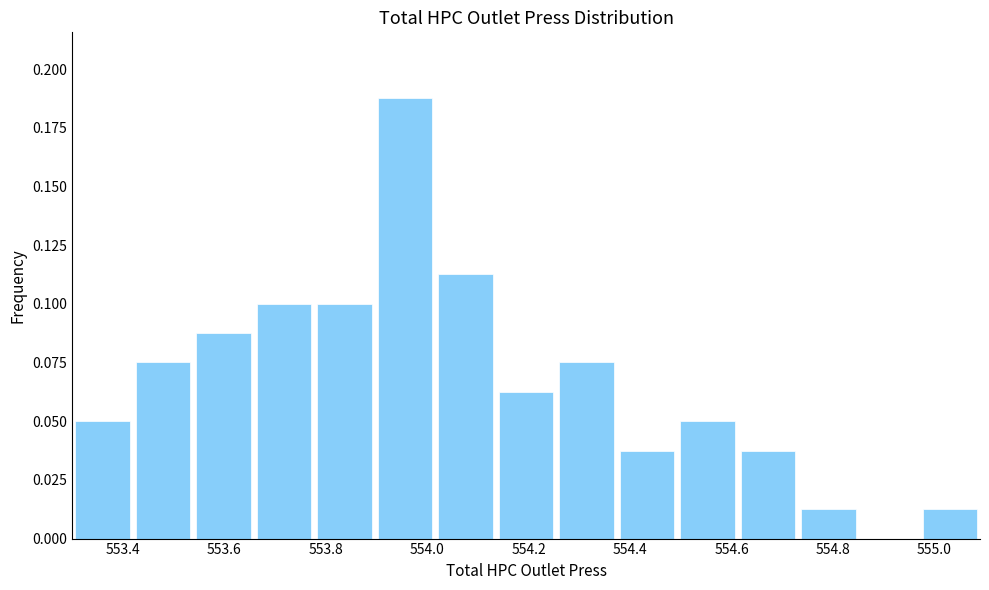

Reading left to right, transcribe this chart: for each bar, give the range it covers on the x-axis and its height. Neither the bar edges nor the heights are printed on the chart, so give them approximately, as read against the axes.

553.30 to 553.42: 0.050
553.42 to 553.54: 0.075
553.54 to 553.66: 0.090
553.66 to 553.78: 0.100
553.78 to 553.90: 0.100
553.90 to 554.02: 0.190
554.02 to 554.14: 0.115
554.14 to 554.26: 0.065
554.26 to 554.38: 0.075
554.38 to 554.50: 0.040
554.50 to 554.62: 0.050
554.62 to 554.74: 0.040
554.74 to 554.86: 0.015
554.86 to 554.98: 0
554.98 to 555.10: 0.015